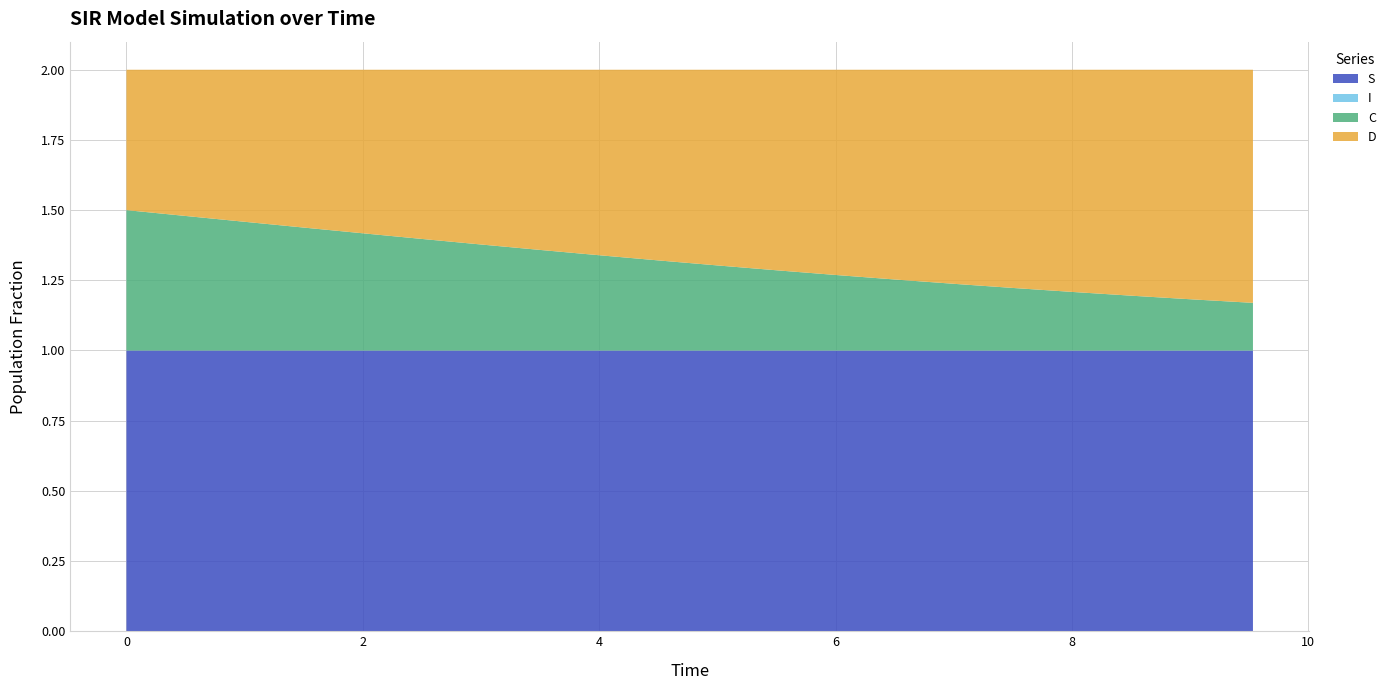

Reading left to right, extract all data points from this chart.

S: 1.0	1.0	1.0	1.0	1.0	1.0	1.0	1.0	1.0	1.0	1.0	1.0	1.0	1.0	1.0	1.0	1.0	1.0	1.0	1.0
I: 0.0	0.0	0.0	0.0	0.0	0.0	0.0	0.0	0.0	0.0	0.0	0.0	0.0	0.0	0.0	0.0	0.0	0.0	0.0	0.0
C: 0.5	0.5	0.5	0.4	0.4	0.4	0.4	0.4	0.3	0.3	0.3	0.3	0.3	0.3	0.2	0.2	0.2	0.2	0.2	0.2
D: 0.5	0.5	0.5	0.6	0.6	0.6	0.6	0.6	0.7	0.7	0.7	0.7	0.7	0.7	0.8	0.8	0.8	0.8	0.8	0.8